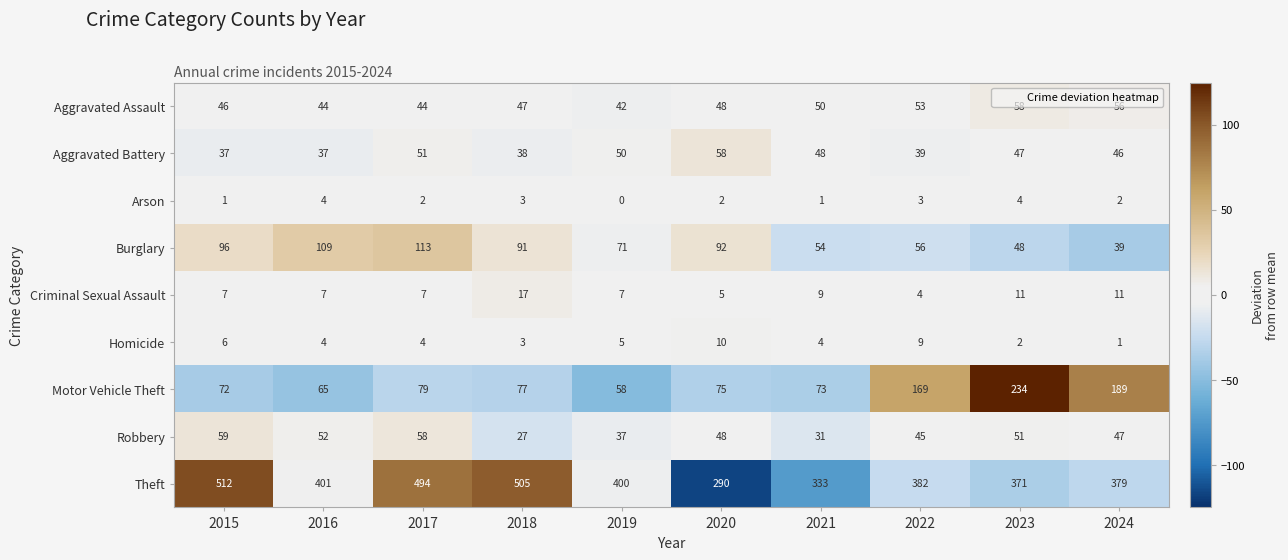

Count the number of data series in this chart.

9